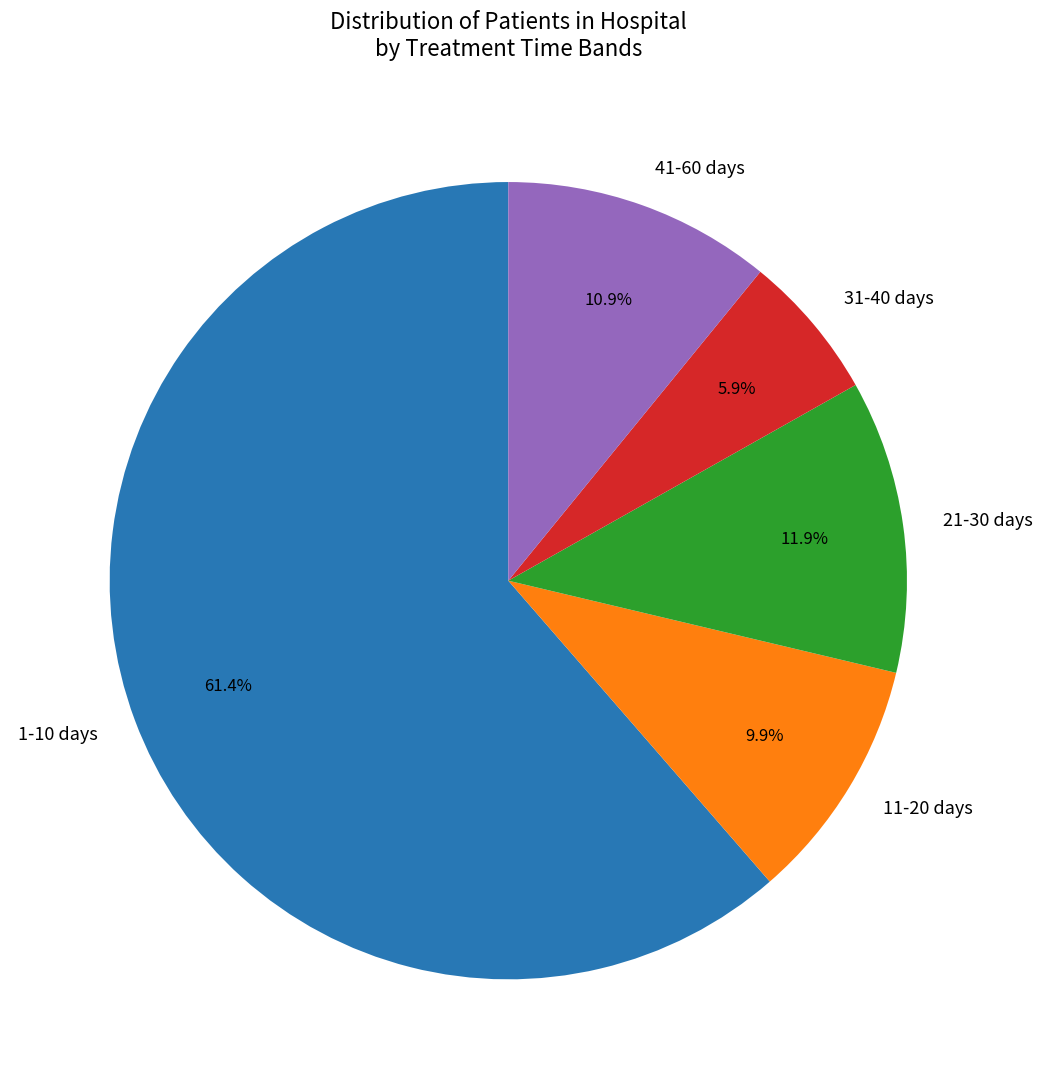

Is the sum of 1-10 days and 21-30 days greater than half?

Yes